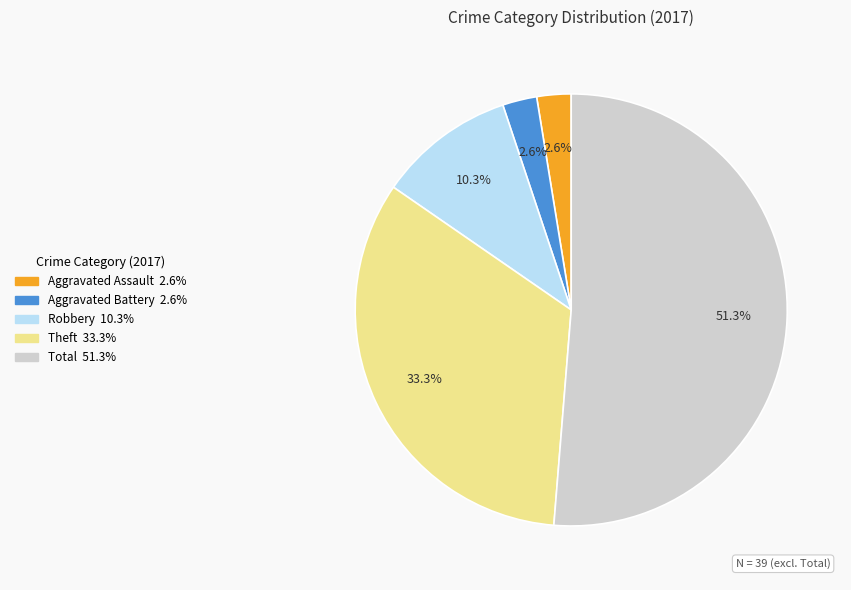

Is there any slice that represents more than half of the pie?

Yes